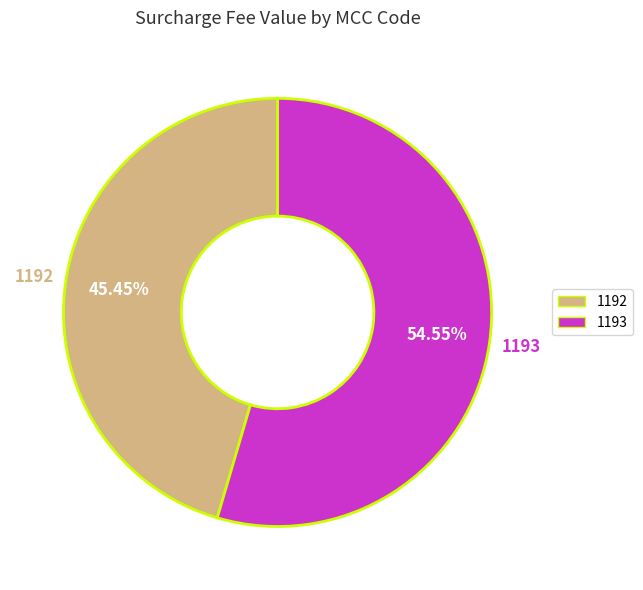

True or false: 1192 accounts for 45% of the total.

True